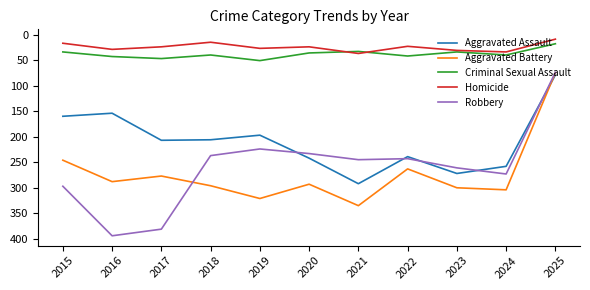

Does the chart have visible grid lines?

No